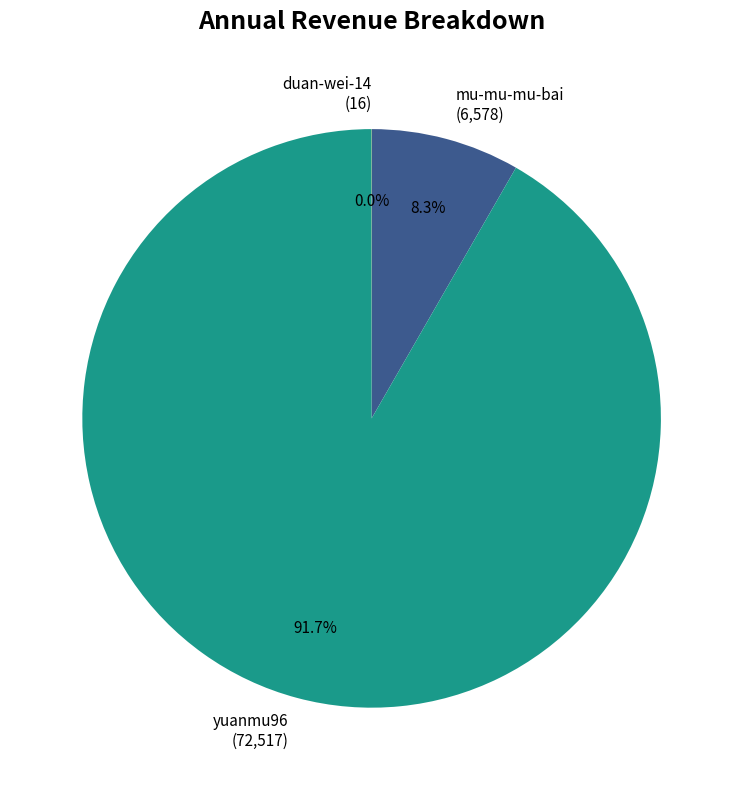

Is there a majority slice in this chart?

Yes